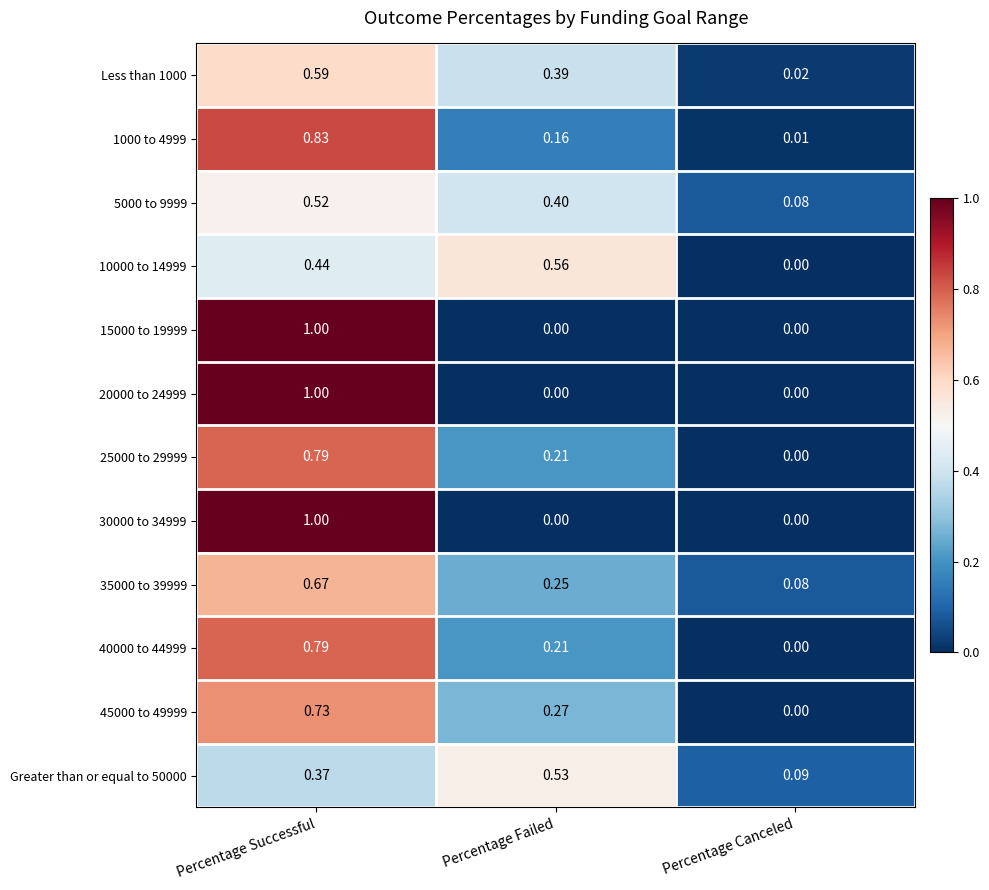

How many data points does each series have?

3